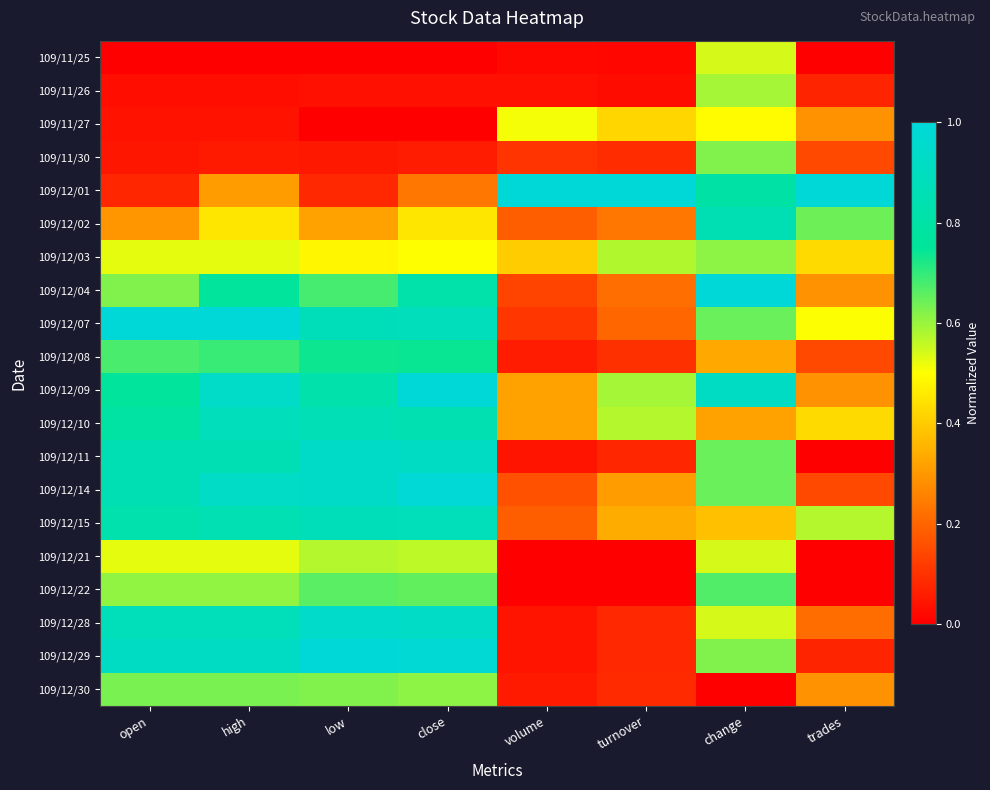

What is the spread (max minus min) of values at low?

1.0